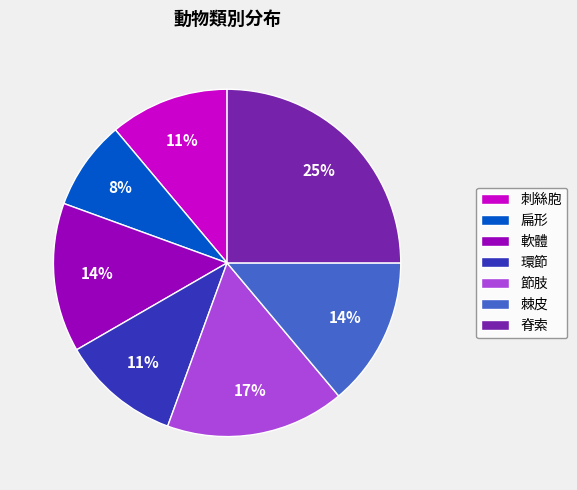

To the nearest percent, what portion does 軟體 represent?

14%